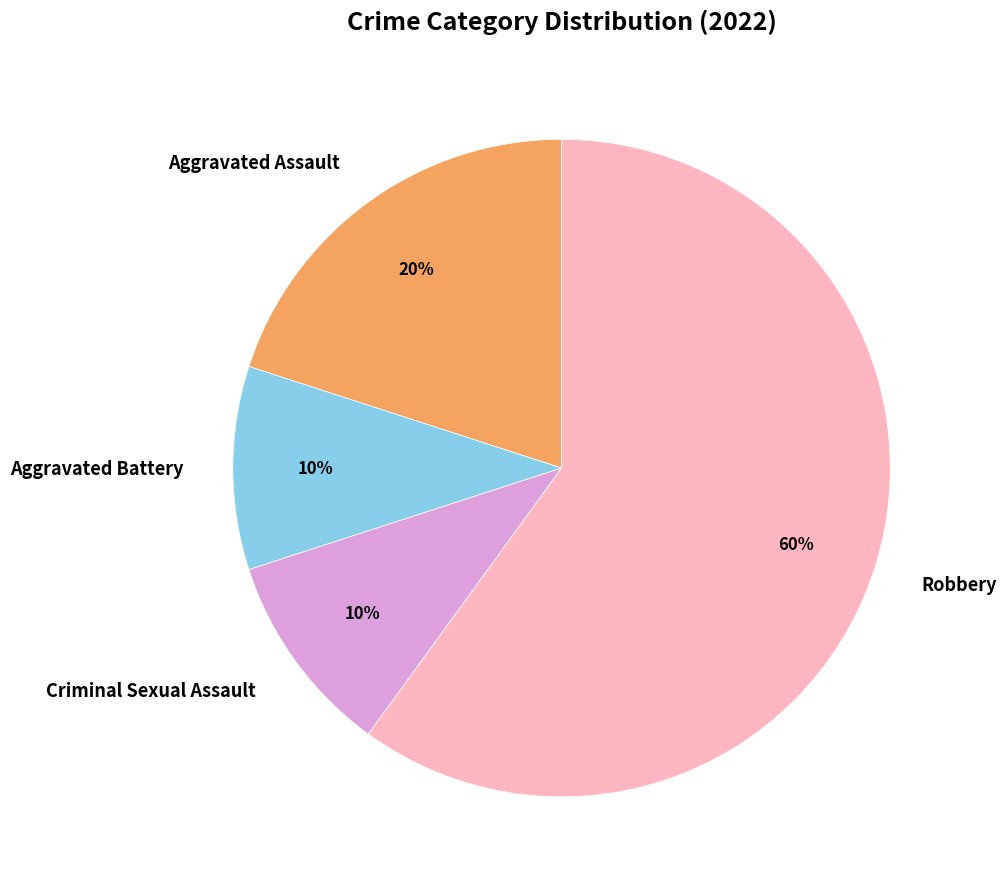

To the nearest percent, what is the difference between the largest and smallest slice percentages?

50%